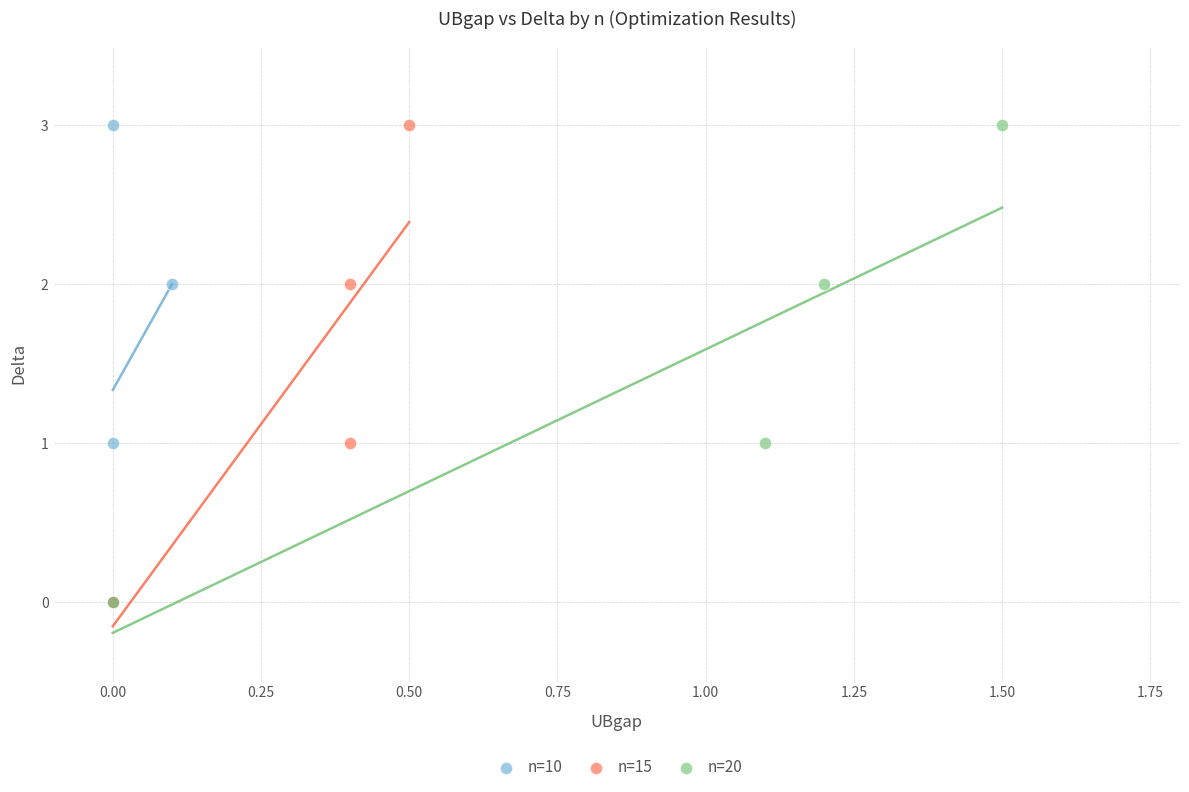

What are all the series names shown in the legend?

n=10, n=15, n=20